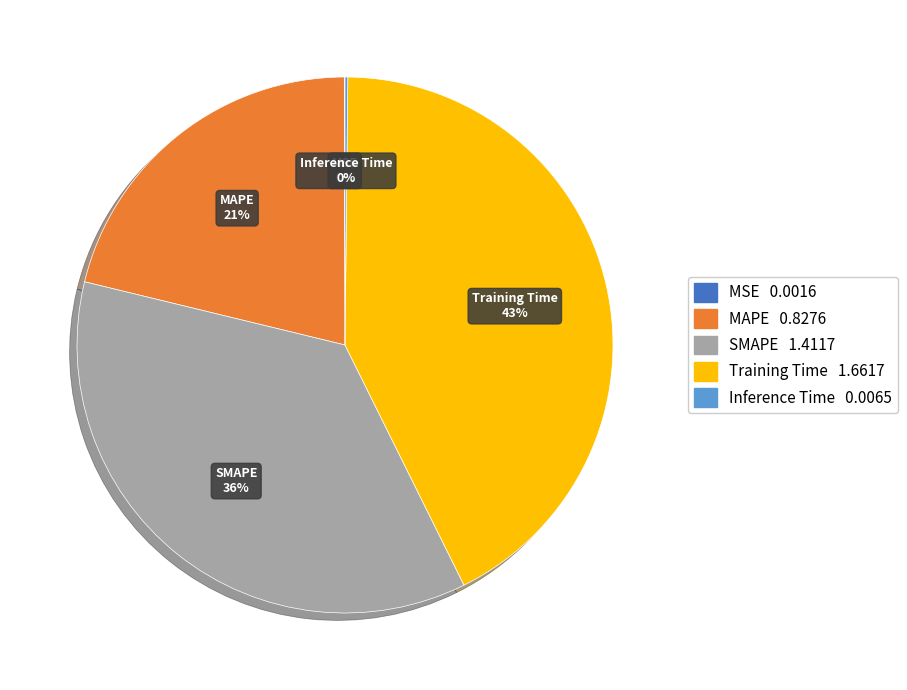

Which slice is the largest?

Training Time